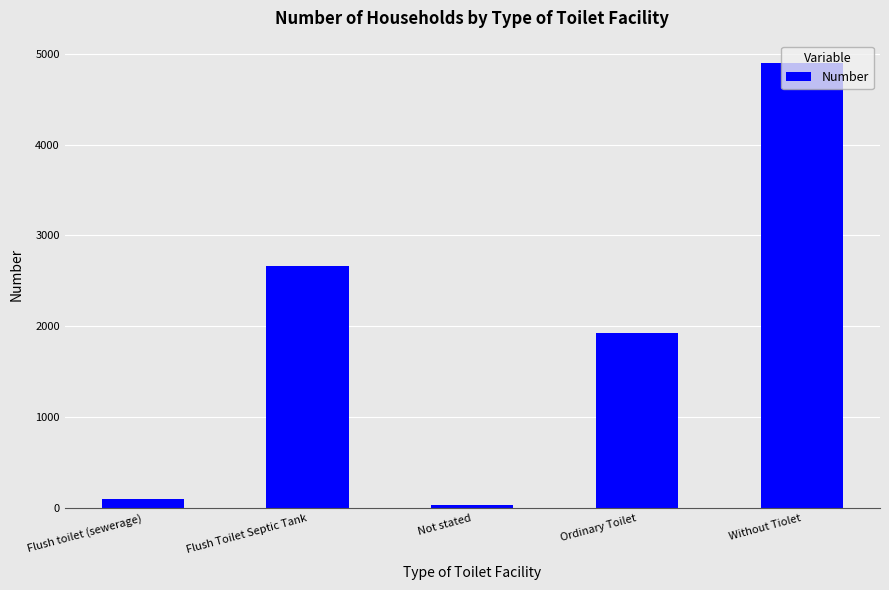

At which category does the chart reach its minimum across all series?

Not stated